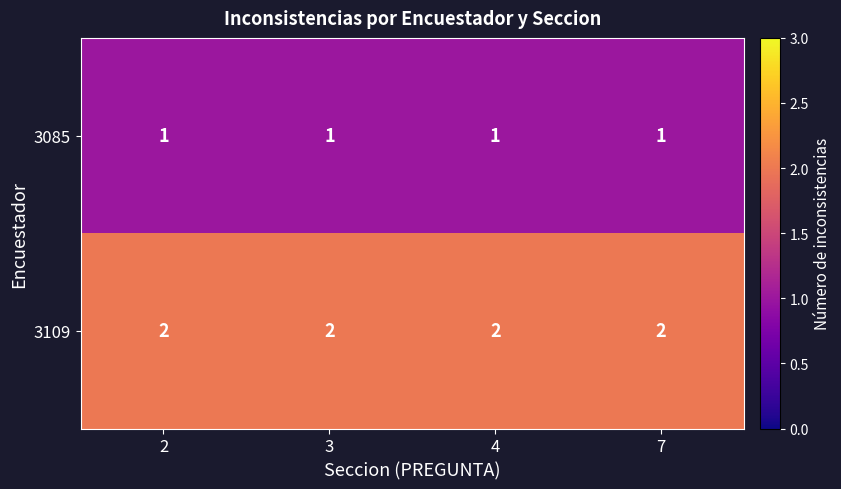

List the series in order of their overall mean, highest first.

3109, 3085